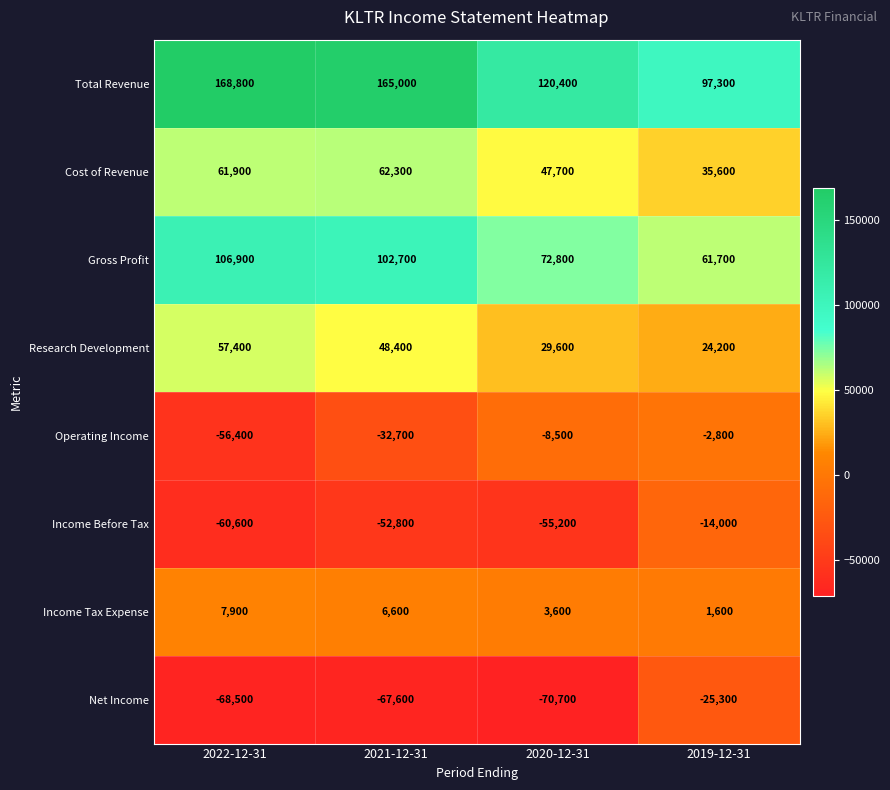

How many data points does each series have?

4